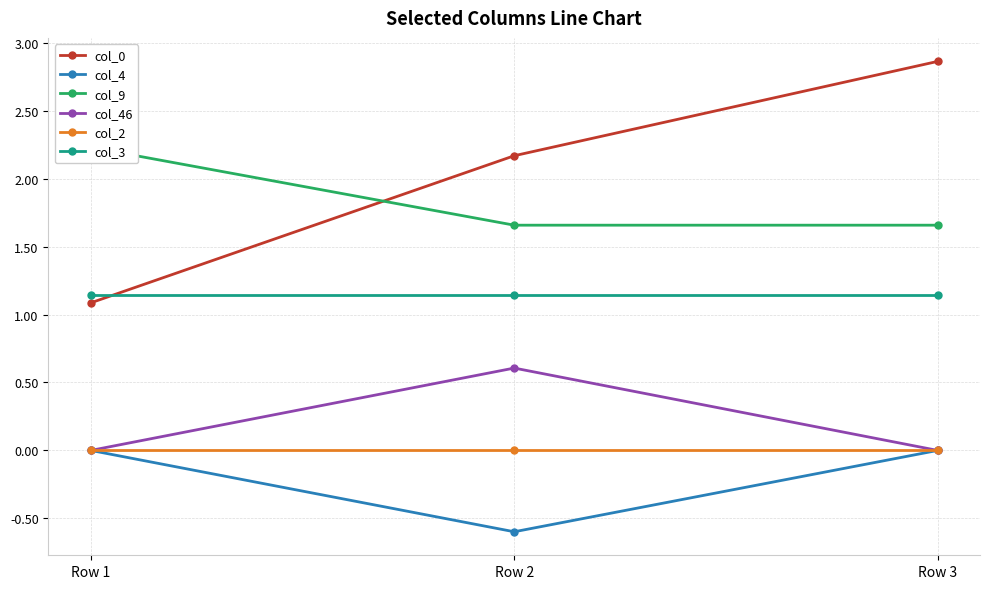

The col_3 series shows 1.9 at Row 3. True or false?

False